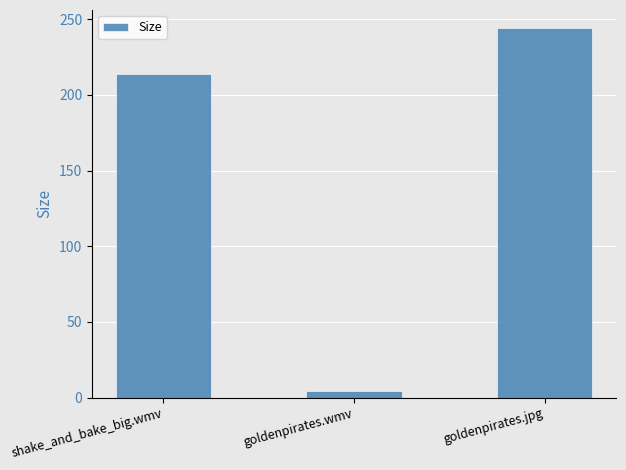

What is the difference between the values at shake_and_bake_big.wmv and goldenpirates.jpg?

30.3